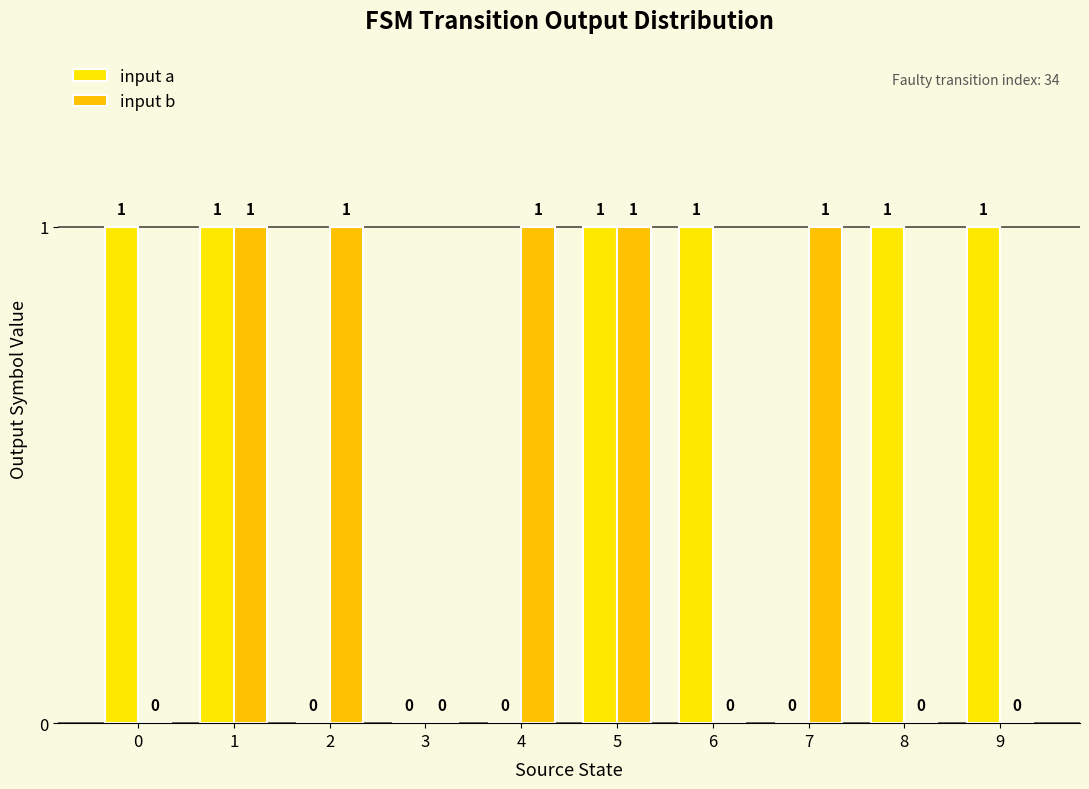

How many data points does each series have?

10